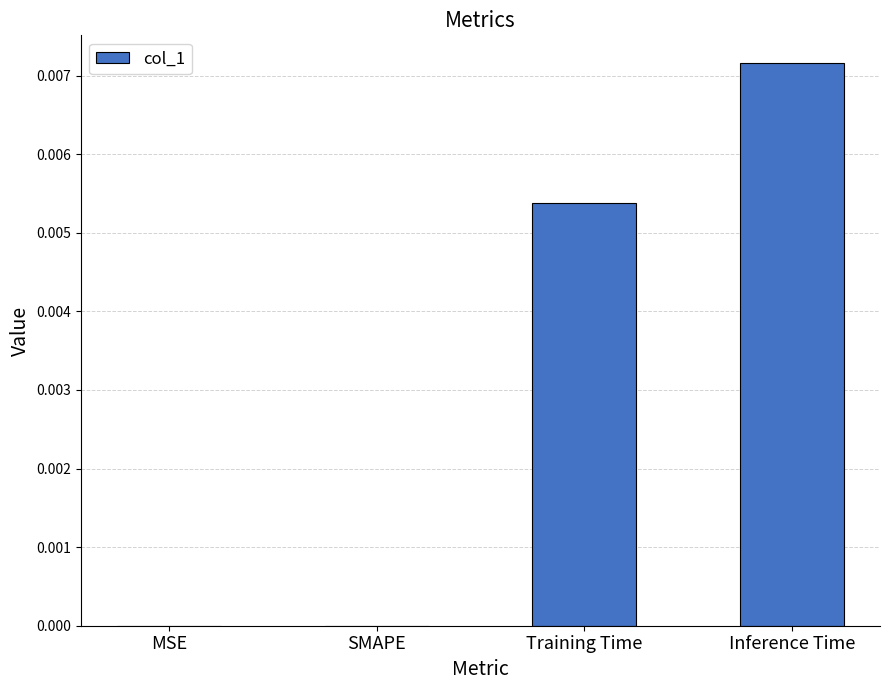

Is it true that the value at MSE is 0.0?

True